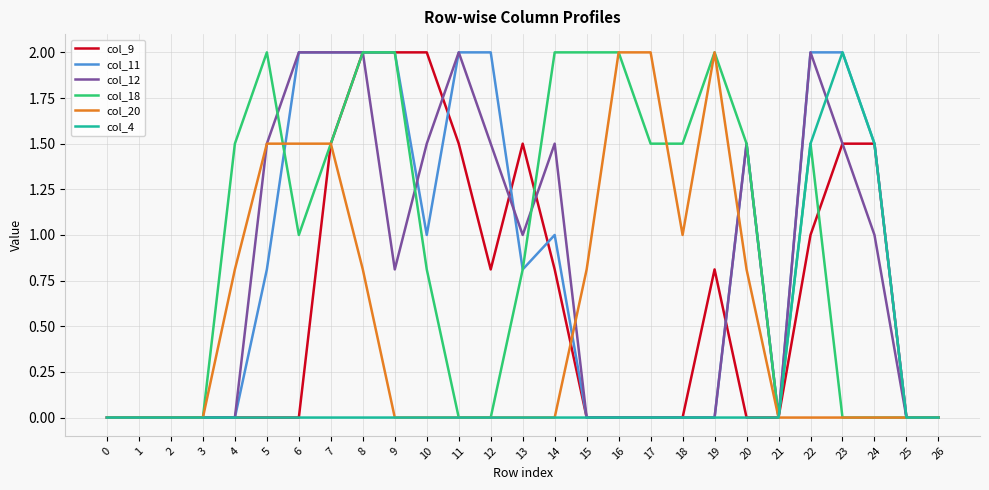

What is the difference between the second highest and minimum values in the col_18 series?

2.0